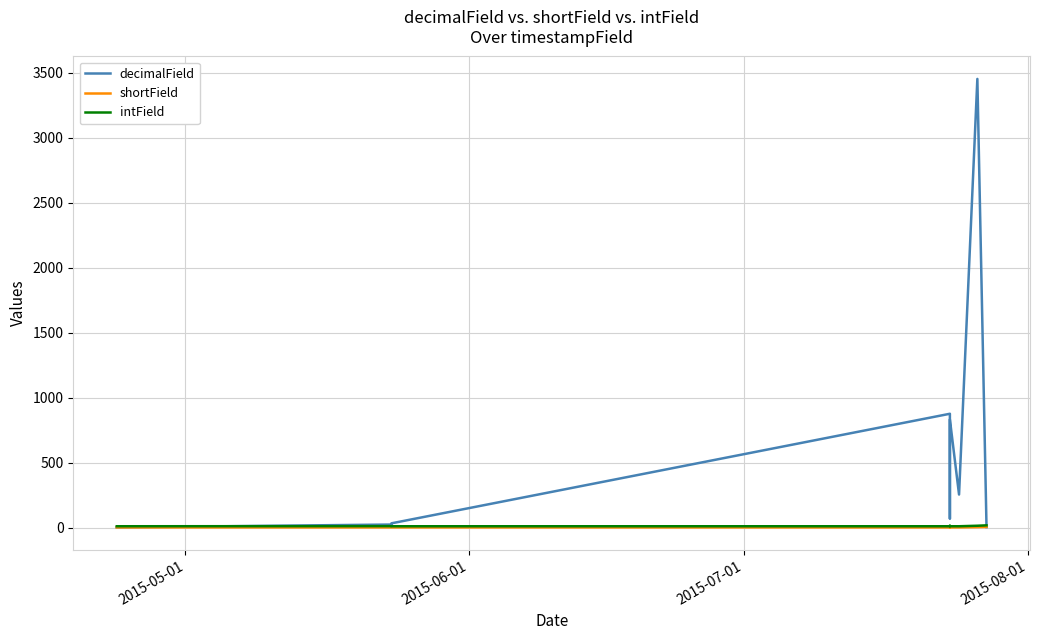

Which series has the widest spread of values?

decimalField